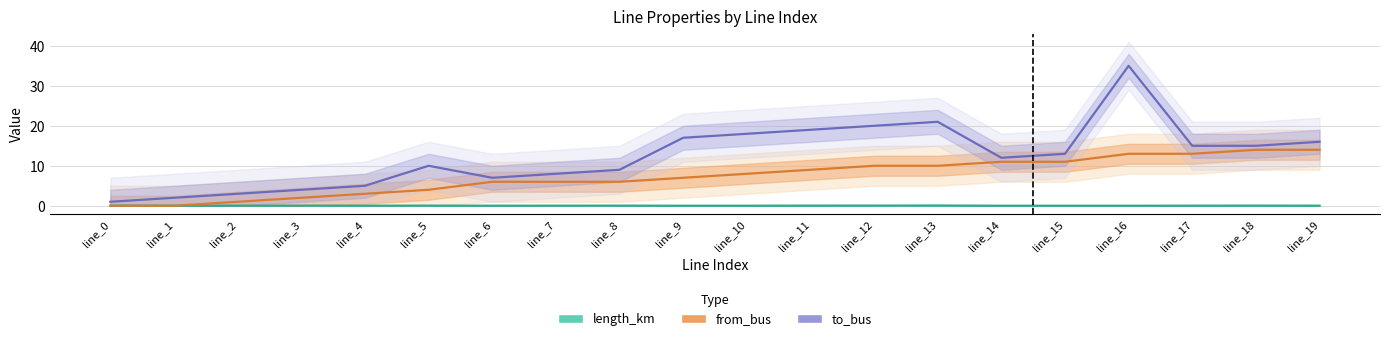

Which series ends up on top after the final intersection of length_km and from_bus?

from_bus